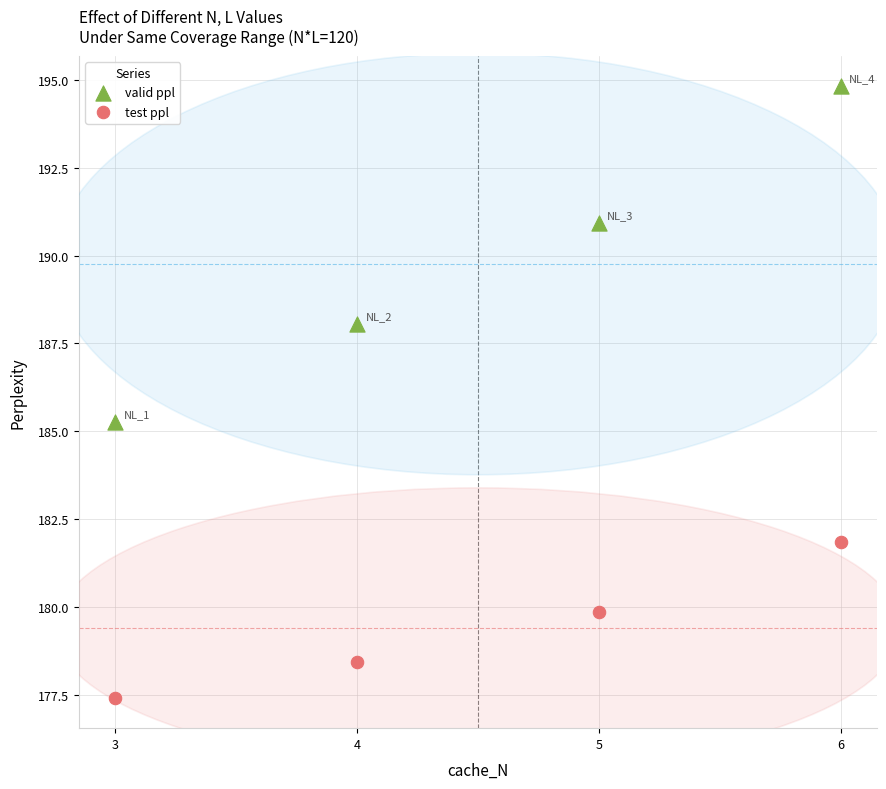

In the test ppl series, what Y value is closest to 179?

178.4